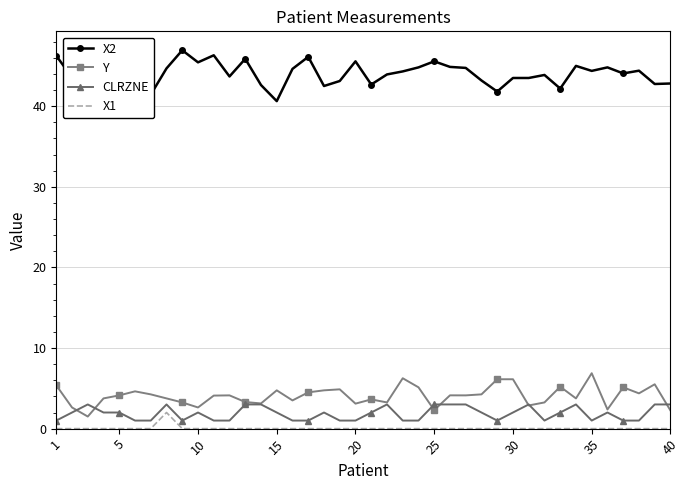

Which series has the largest total across all categories?

X2